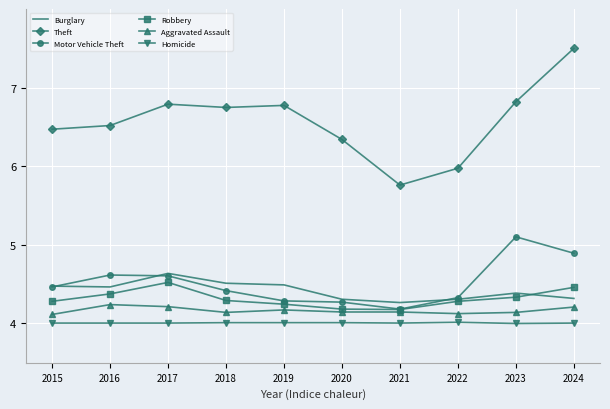

How many categories are shown in the chart?

10